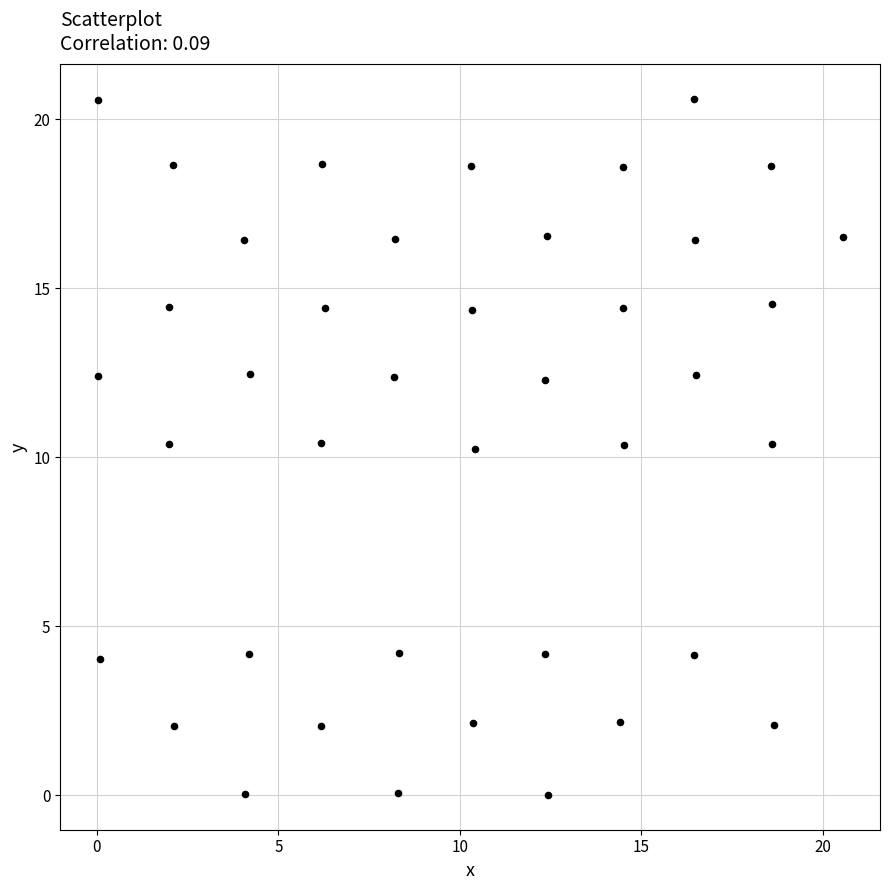

What is the range of X values (max minus min)?

20.5